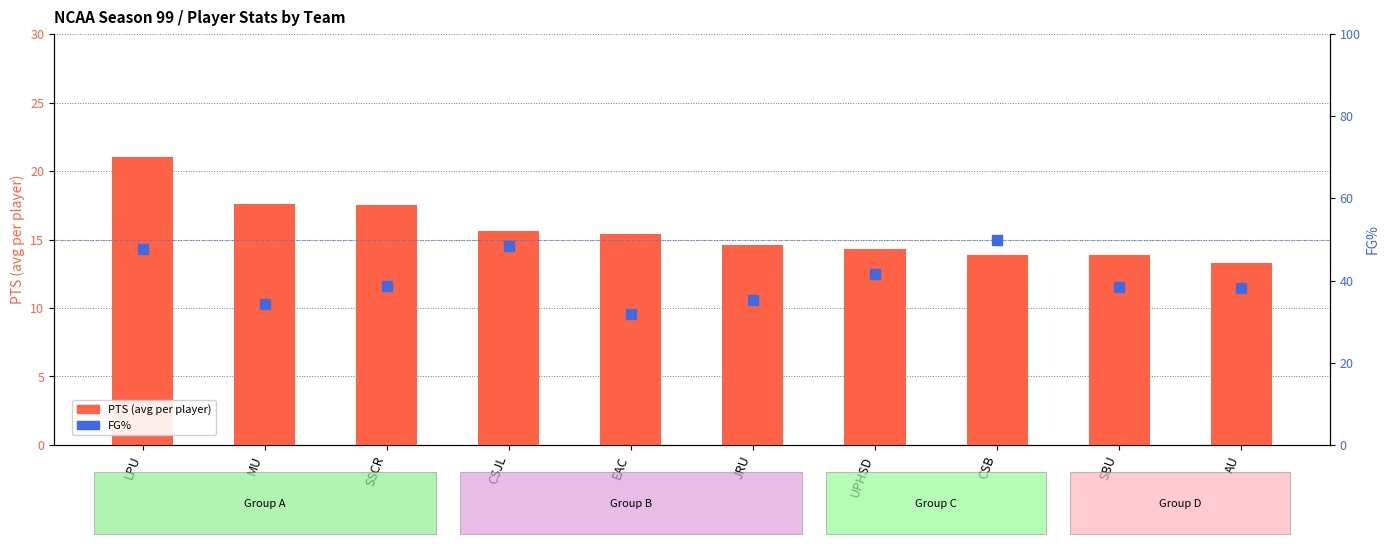

At which category is the sum across all series the highest?

LPU